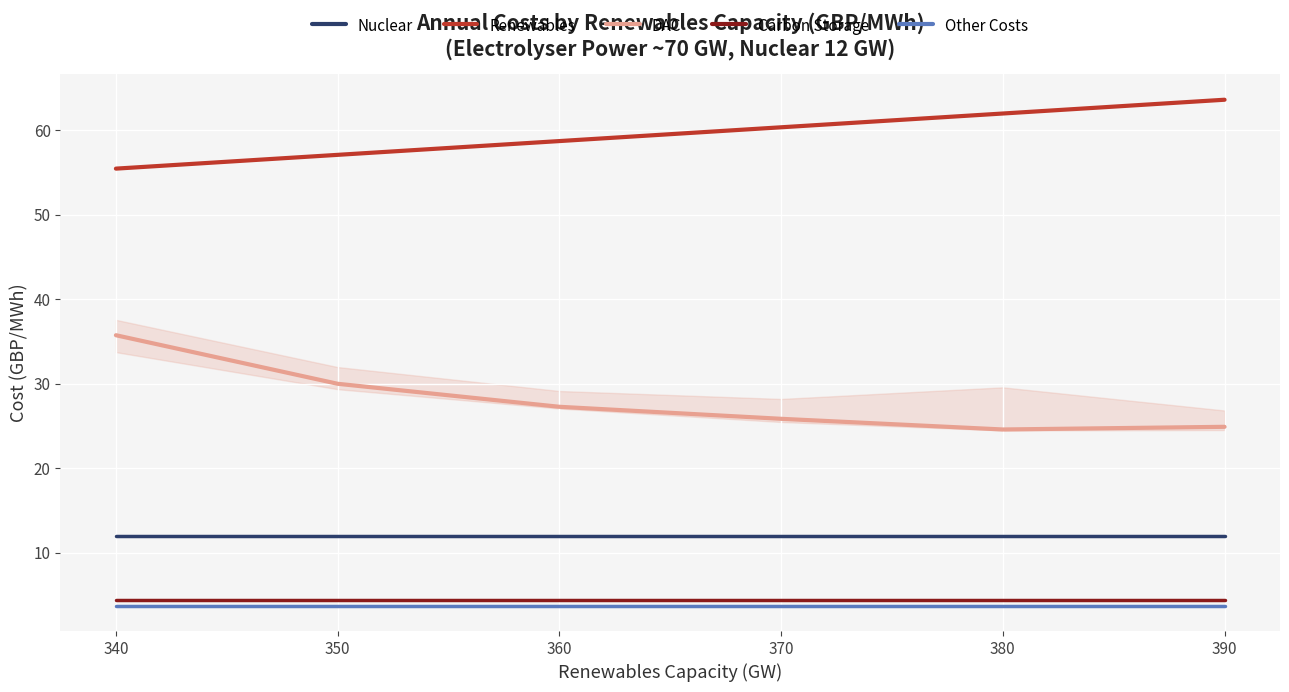

Between 340 and 380, which series saw the biggest shift?

DAC